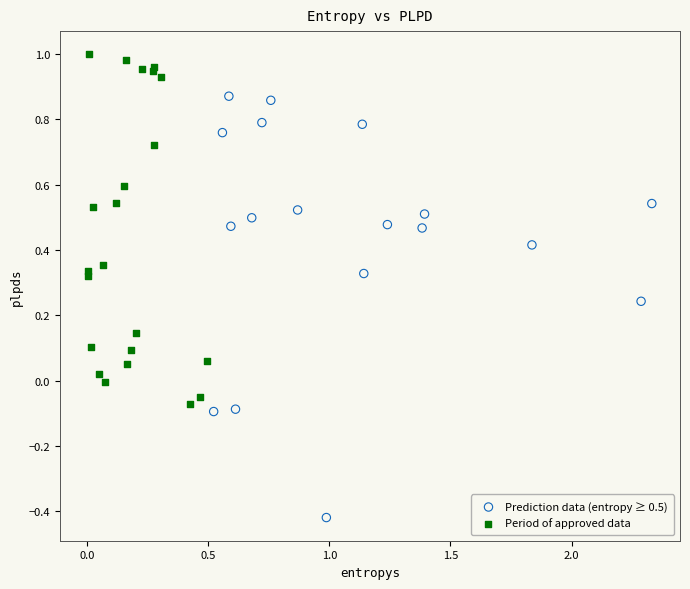

What are all the series names shown in the legend?

Prediction data (entropy ≥ 0.5), Period of approved data